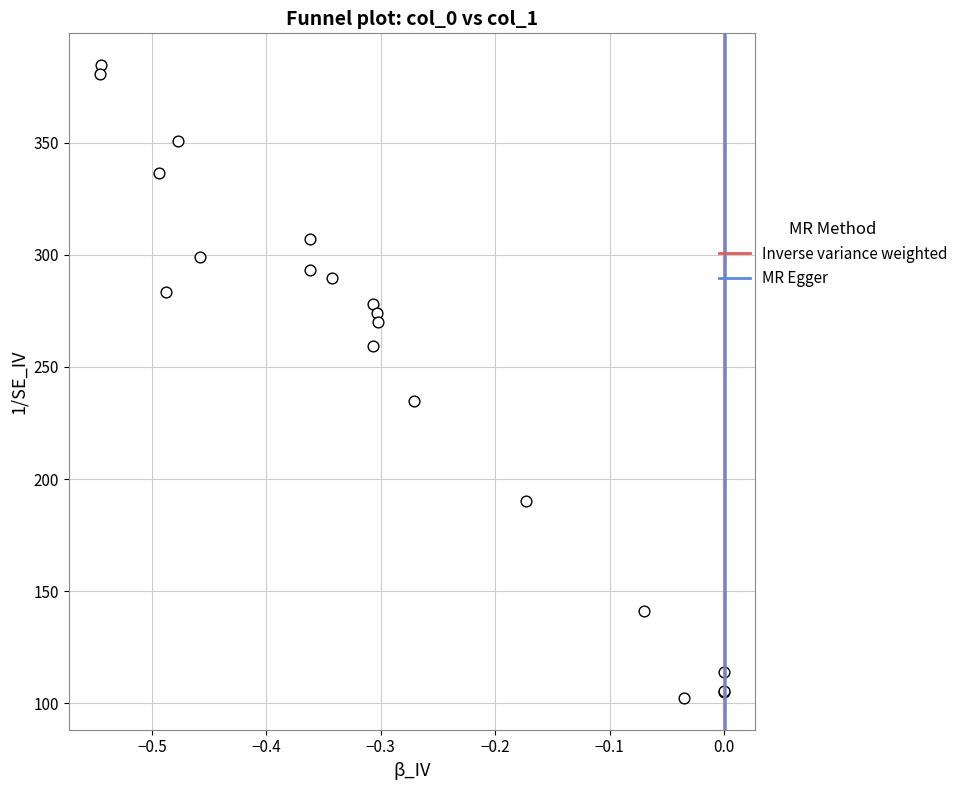

What Y value in the scatter plot is closest to 243?

234.9